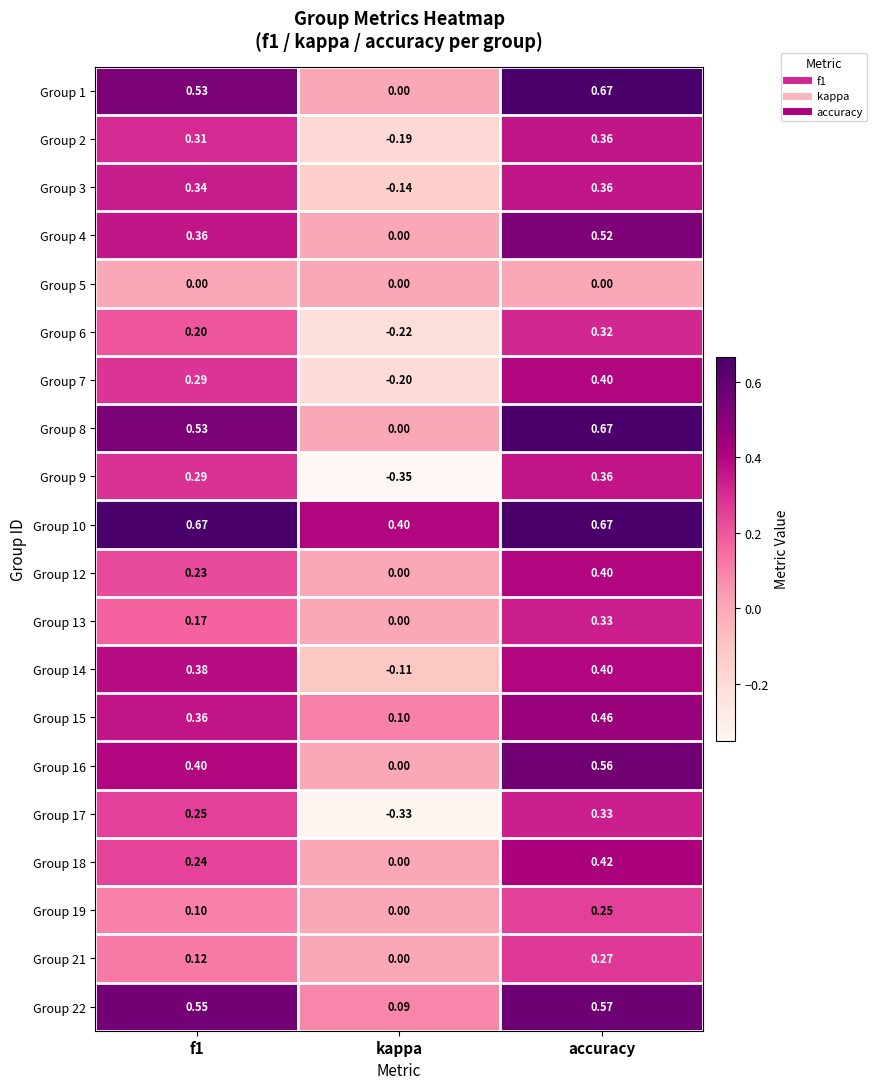

Is the value of Group 6 at f1 greater than the value of Group 9 at accuracy?

No